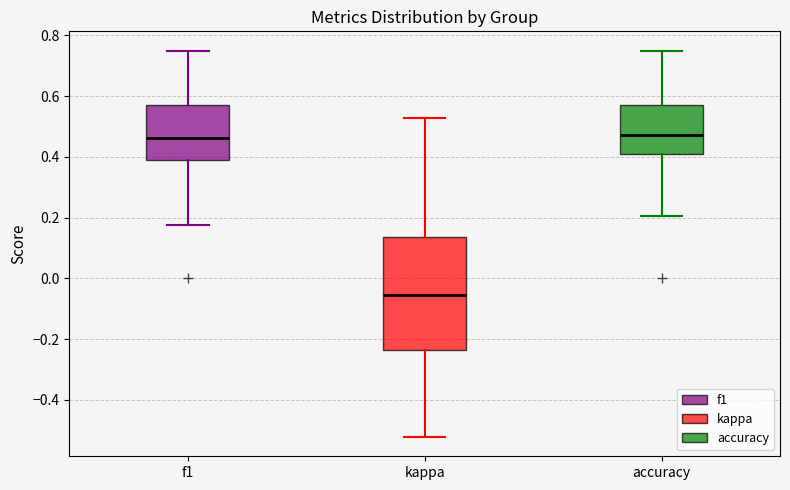

Reading left to right, transcribe this box plot: for each box, give where its median line is, the range the box spans, and where its two whiskers end, as read against the y-axis. The values are not printed on the chart, so give them approximately, as read against the axis.

f1: median 0.46, box 0.38 to 0.58, whiskers 0.18 to 0.76
kappa: median -0.06, box -0.24 to 0.14, whiskers -0.52 to 0.52
accuracy: median 0.48, box 0.40 to 0.58, whiskers 0.20 to 0.76